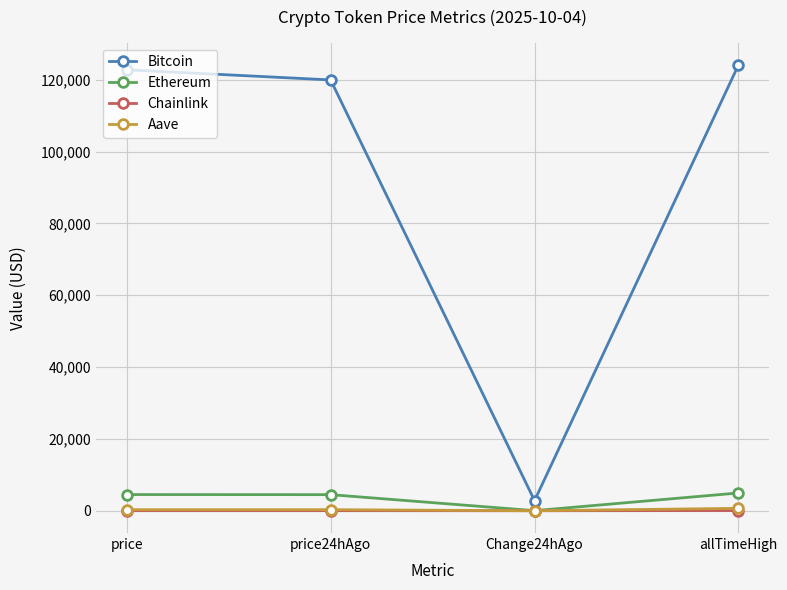

True or false: Bitcoin and Ethereum cross at least once.

False